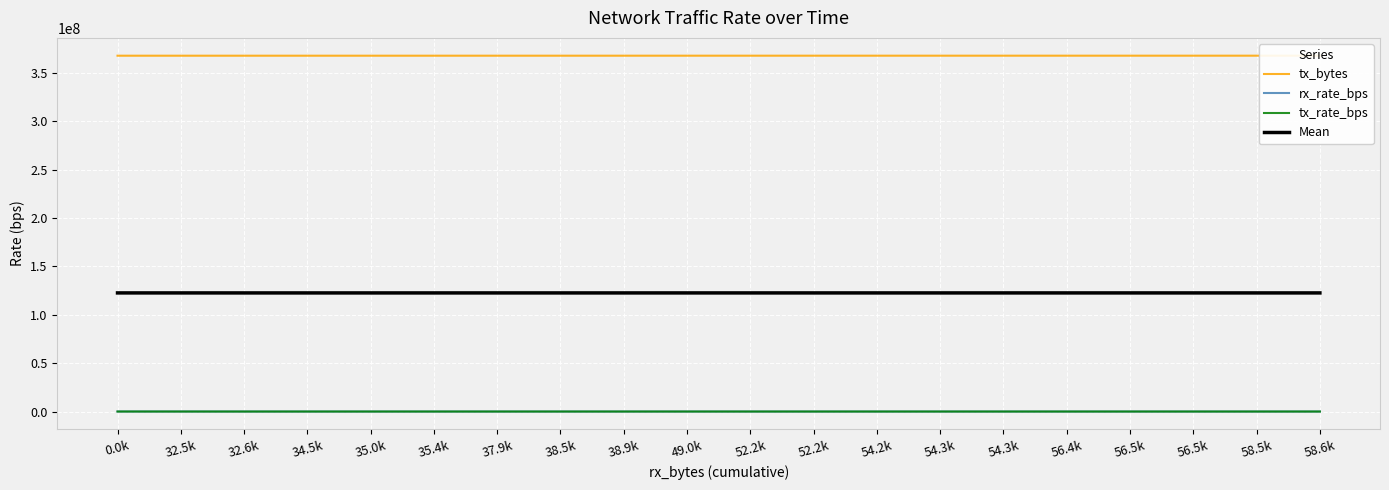

Which category has the lowest value in the tx_bytes series?

0.0k